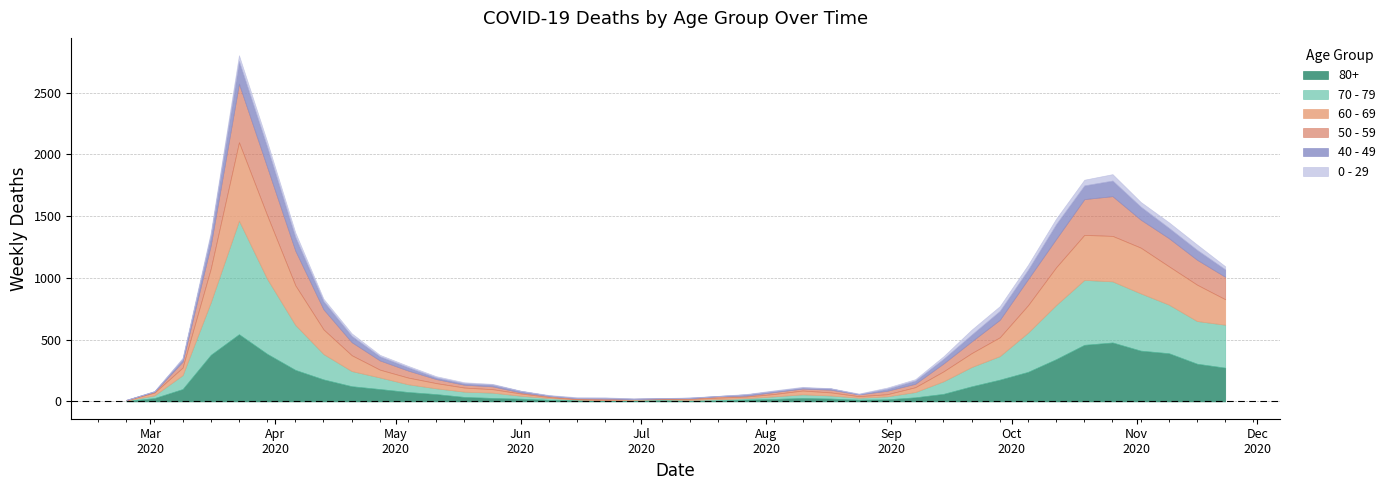

How many series are shown in this chart?

6